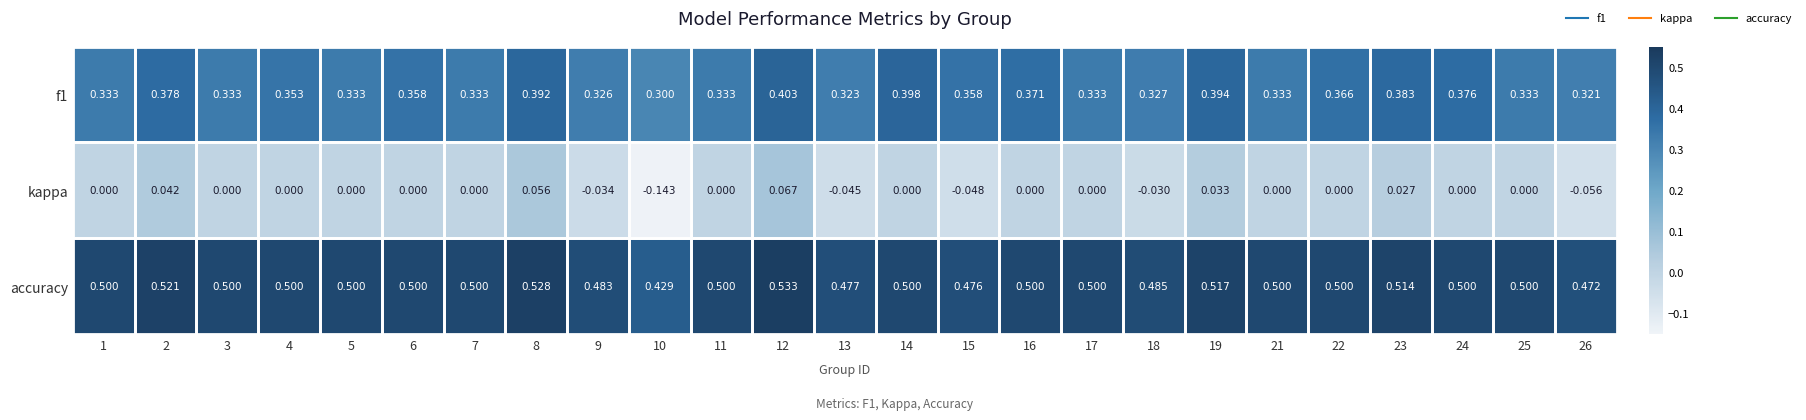

Which series has the largest range (max minus min)?

kappa